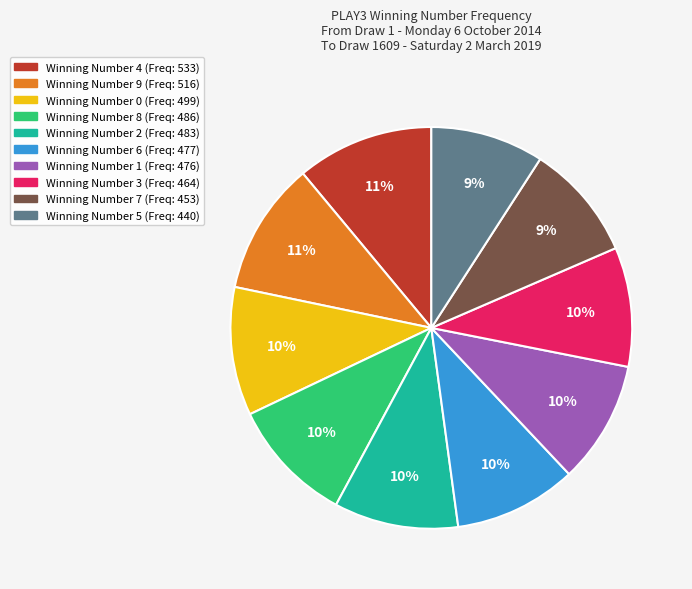

Is there any slice that represents more than half of the pie?

No